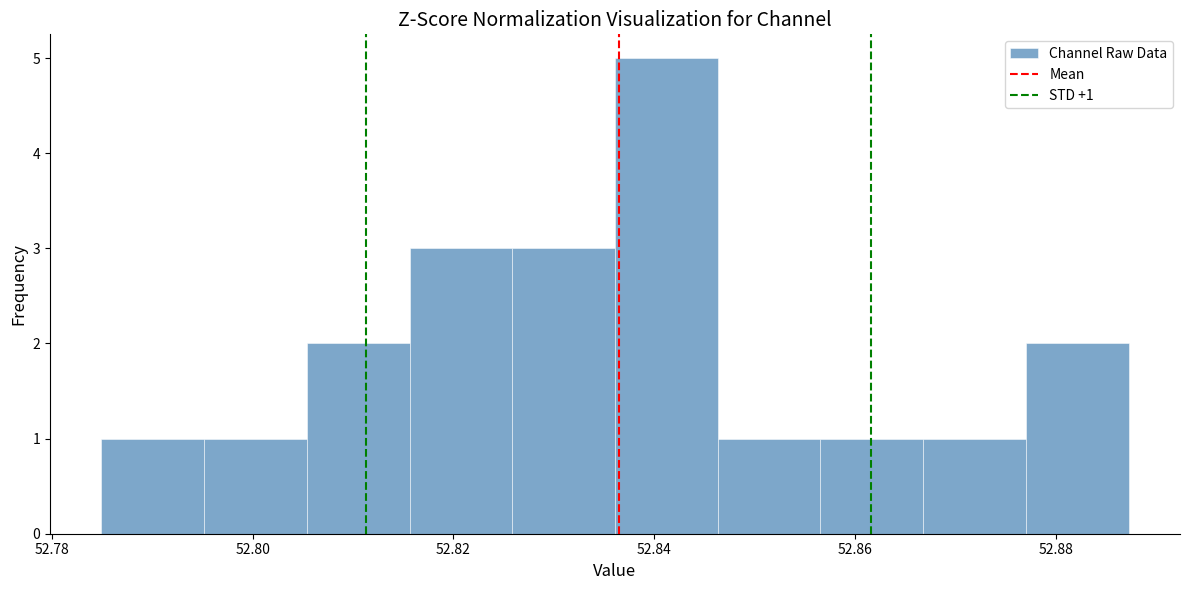

Over which range of the x-axis is the bar tallest?

52.836 to 52.846